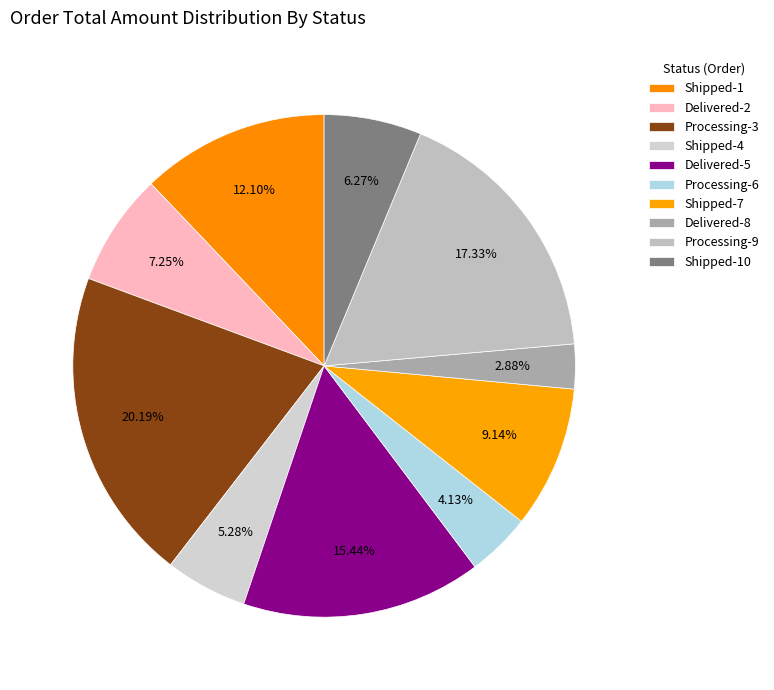

What is the largest slice in the pie chart?

Processing-3